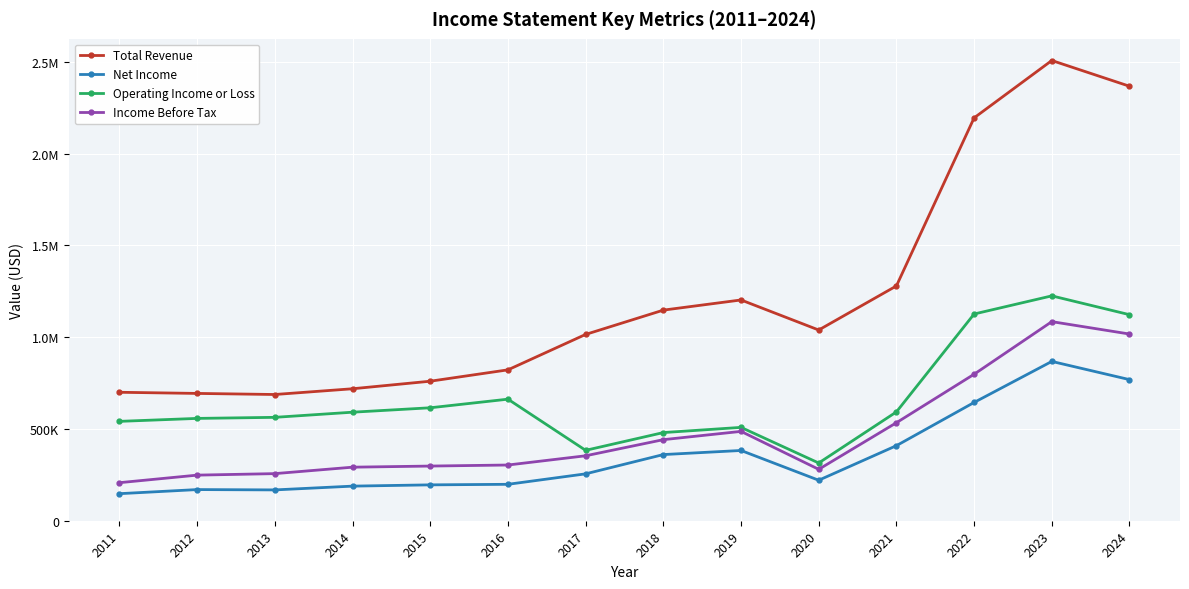

Is this an area chart (filled region under the line)?

No